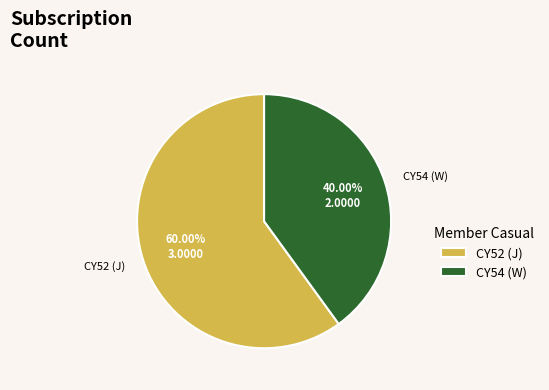

Count the number of slices in the pie.

2